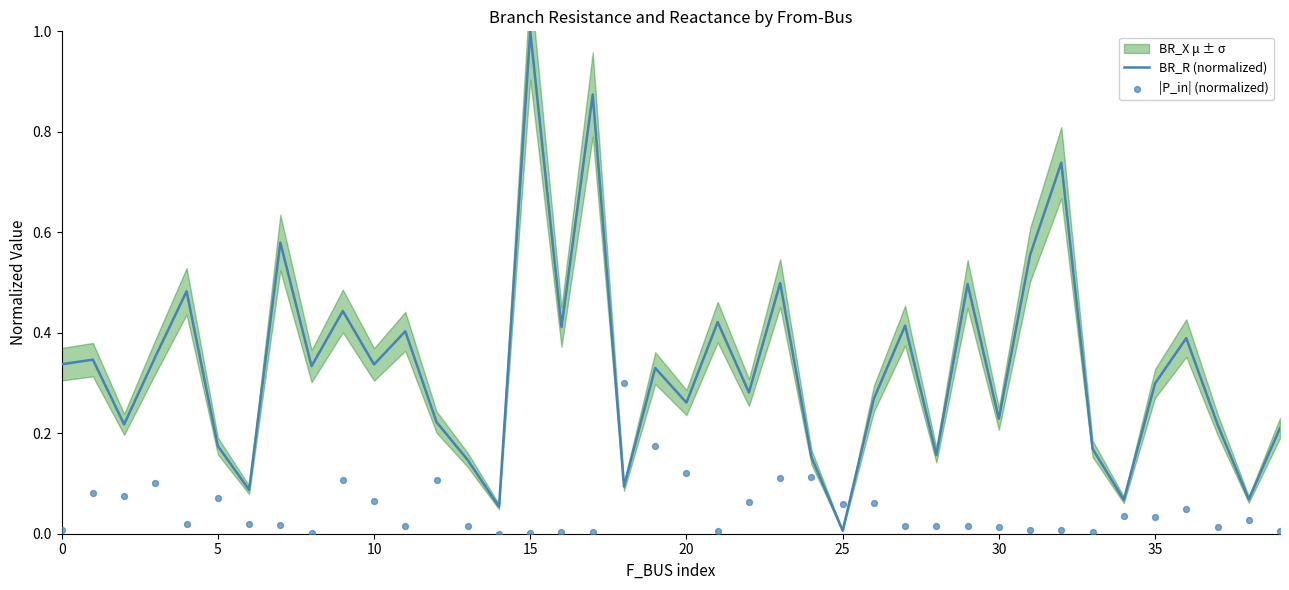

Which series contains the highest Y value?

BR_R (normalized)